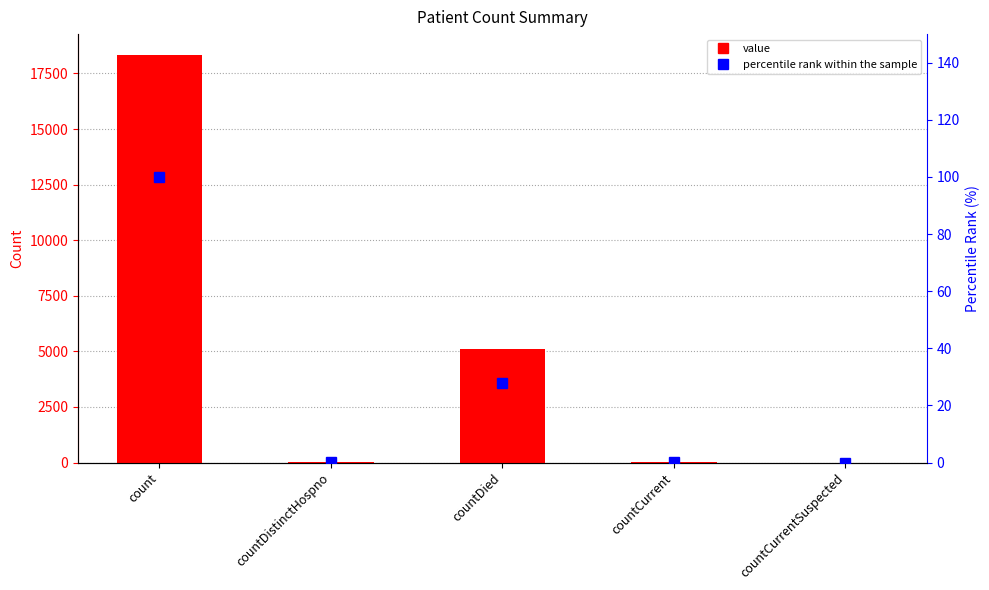

How many values in percentile rank within the sample are above zero?

4